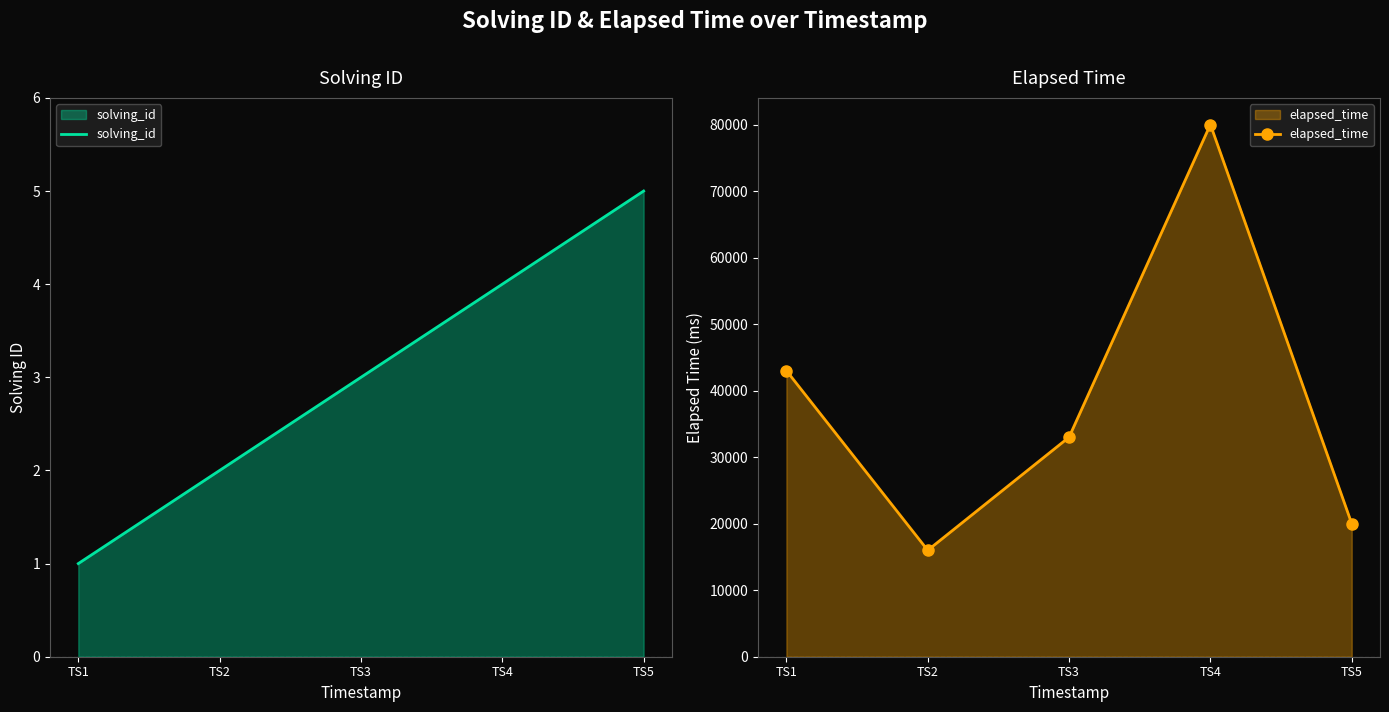

What is the lowest value of the elapsed_time series?

16000